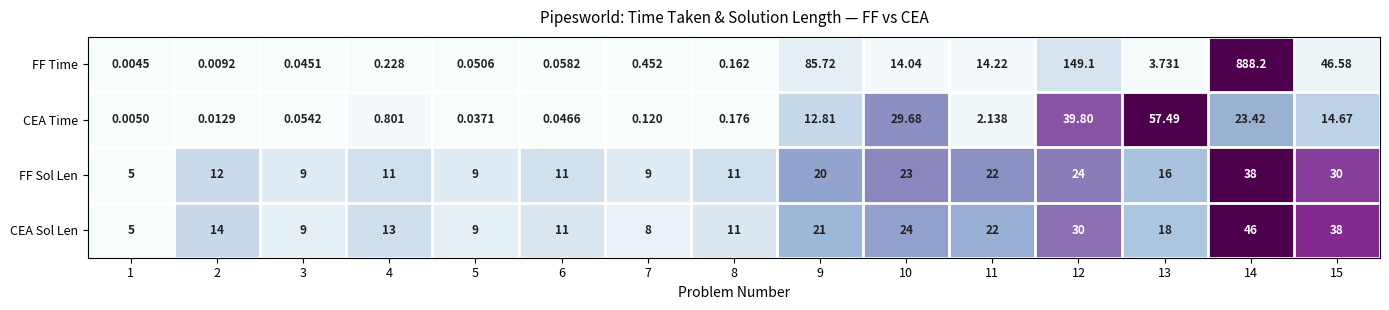

What is the total value across all series at 8?

22.3